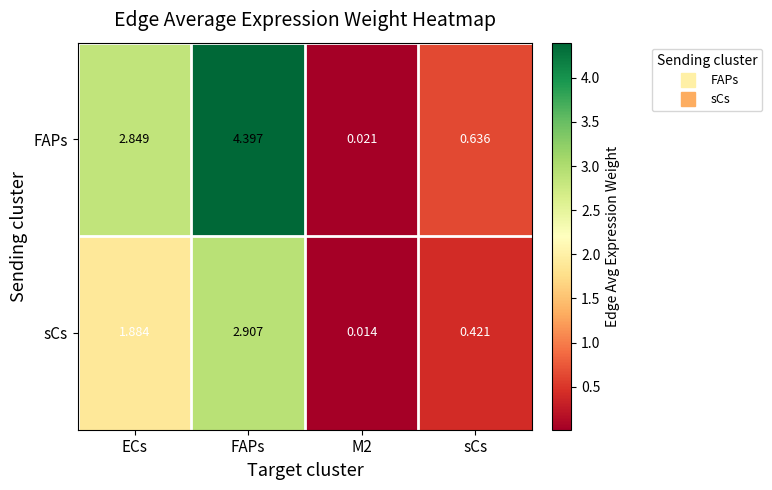

Which category has the highest value across all series?

FAPs